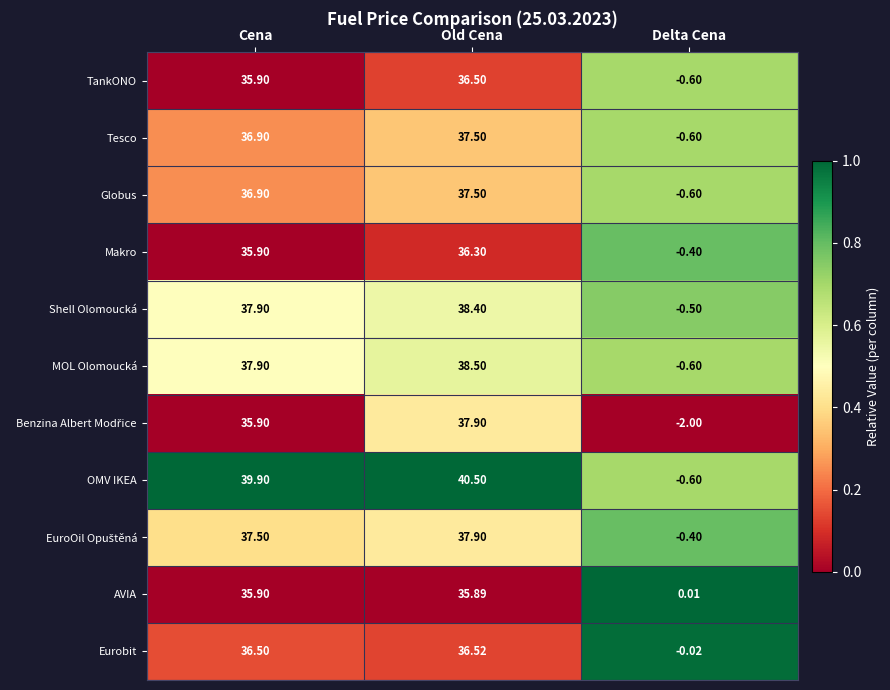

How many distinct data groups are displayed?

11